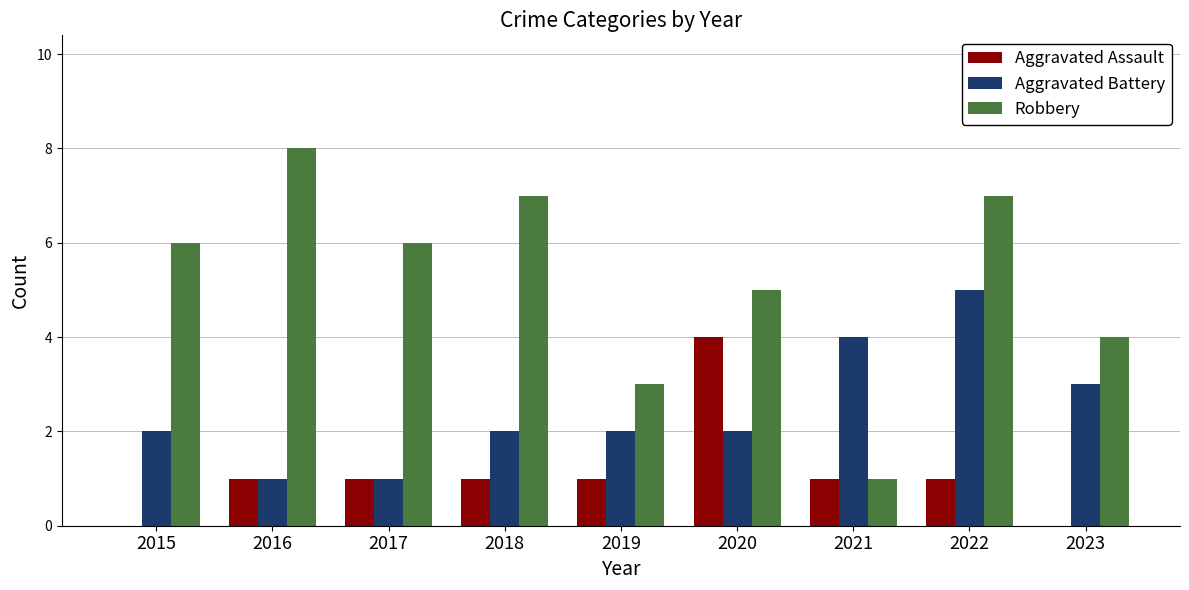

True or false: Aggravated Battery has a value of 4 at 2021.

True